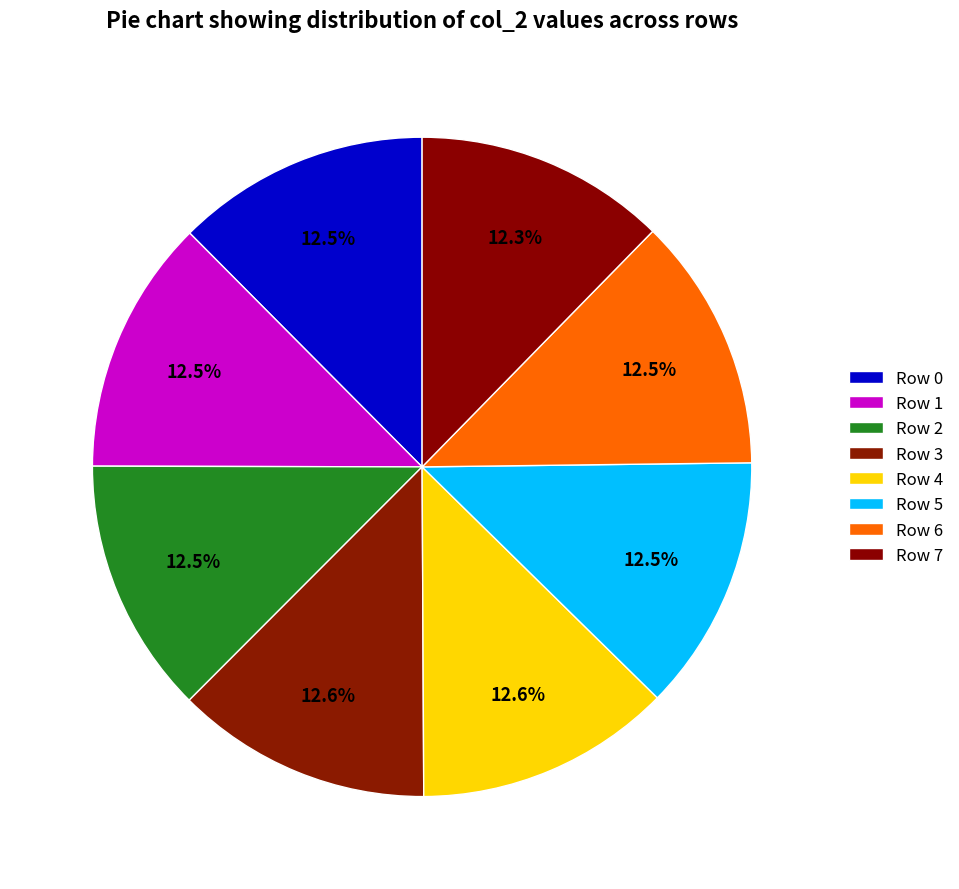

What portion of the pie excludes Row 2?

87.5%